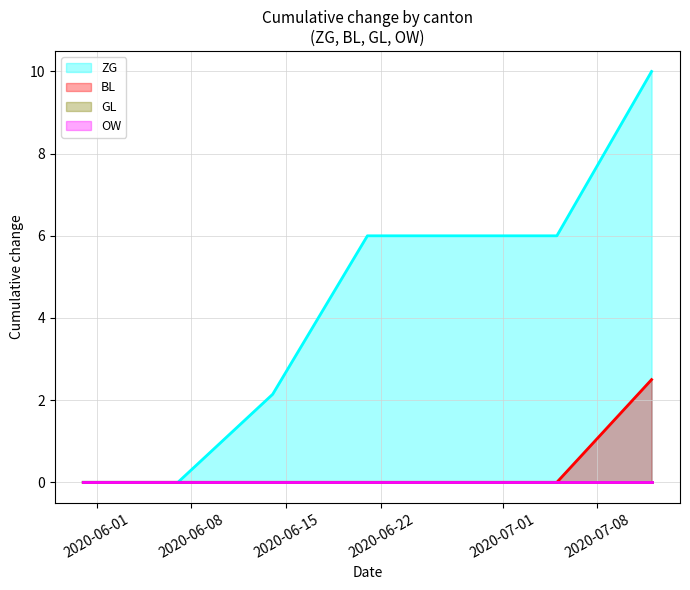

Does the chart display data point markers on the line(s)?

No